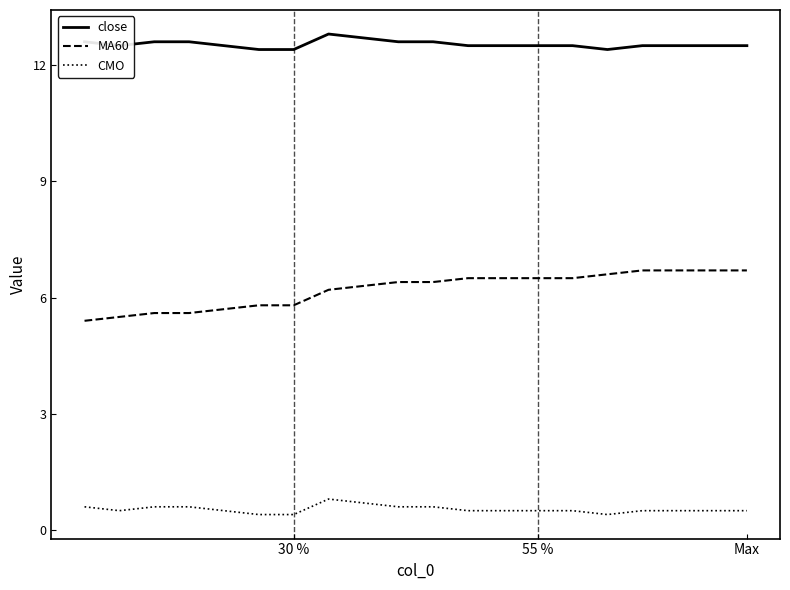

What is the highest value of the MA60 series?

6.7